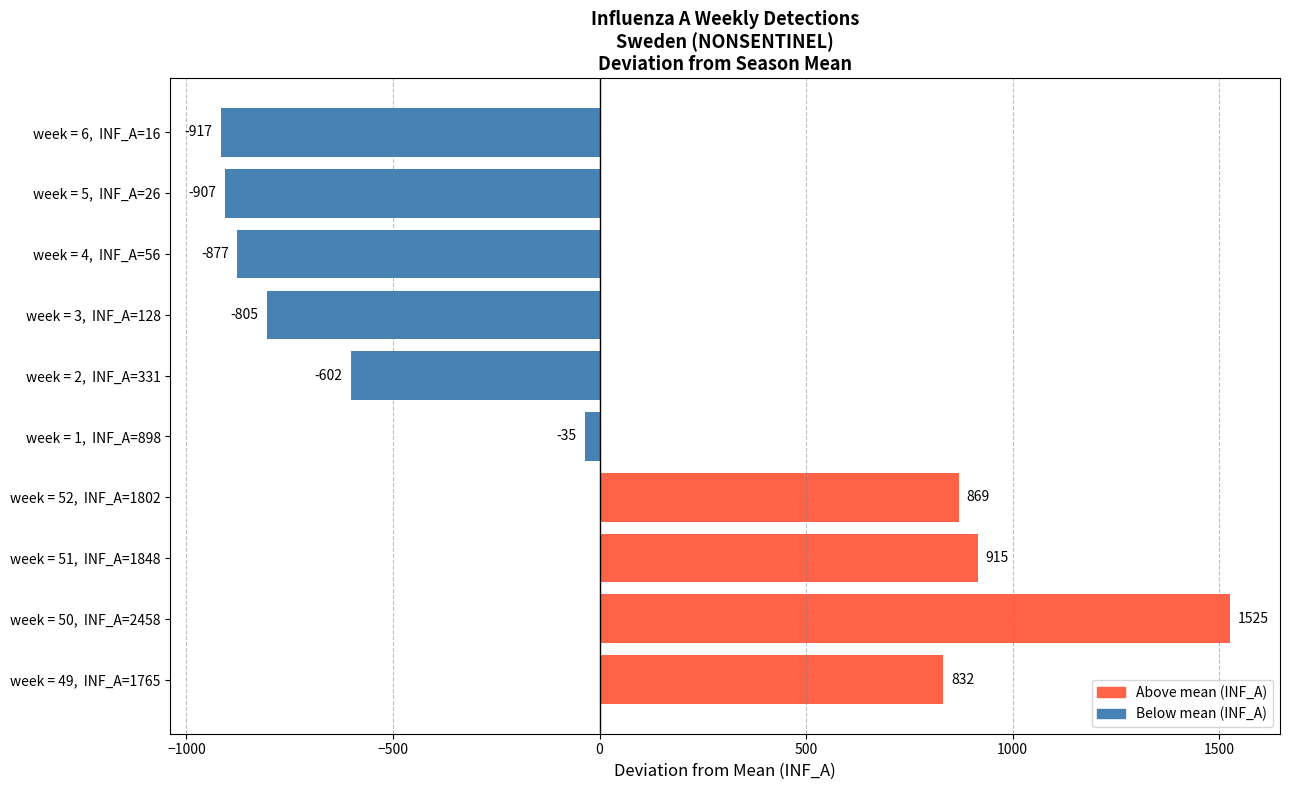

At which label is the value closest to 304?

week = 1,  INF_A=898